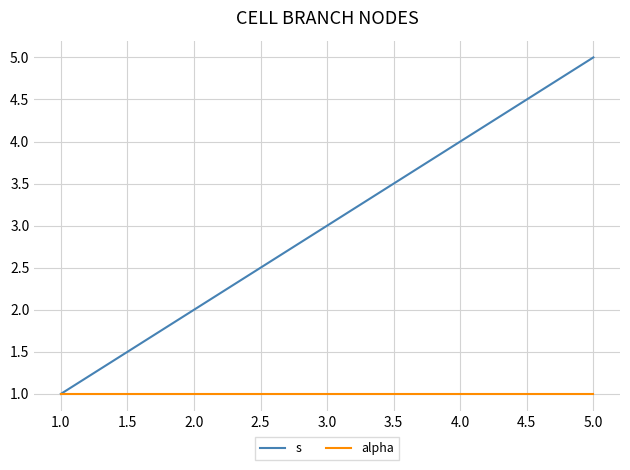

What are all the series names shown in the legend?

s, alpha